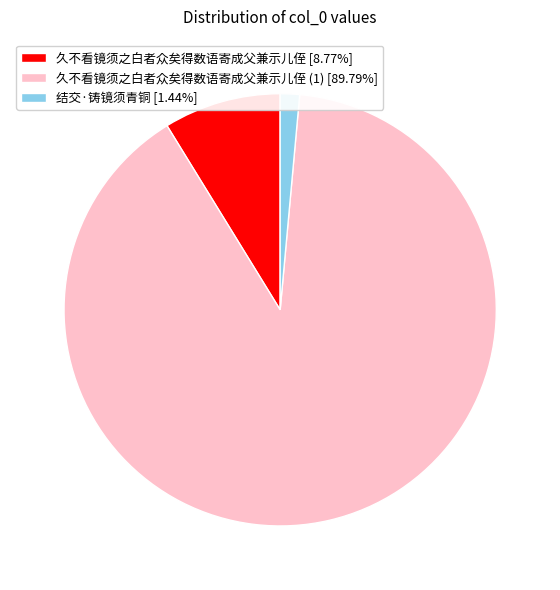

Count the number of slices in the pie.

3